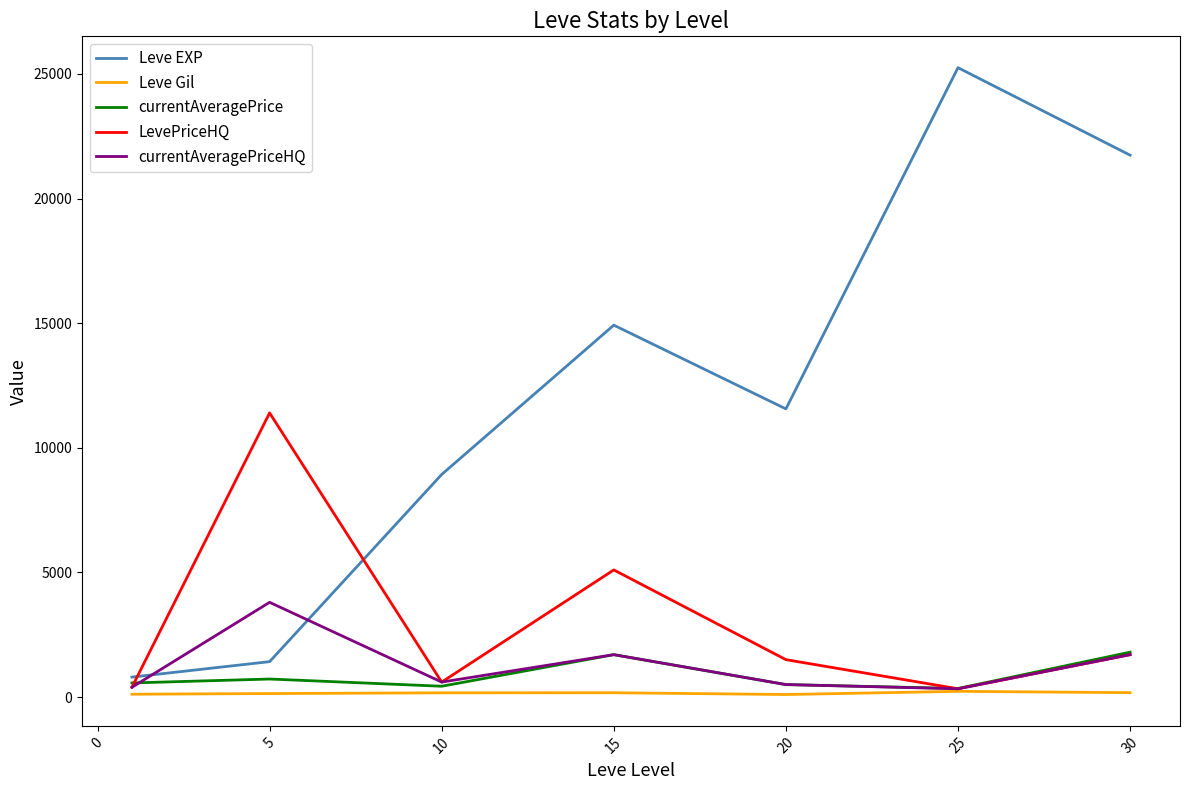

Which series has the largest range (max minus min)?

Leve EXP